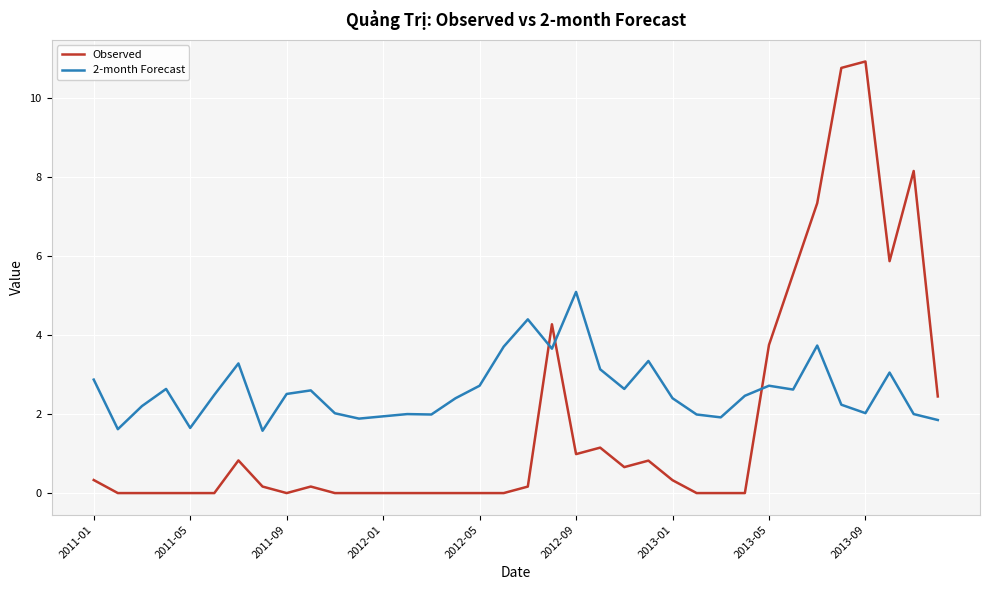

What is the sum of all Observed values?

64.7